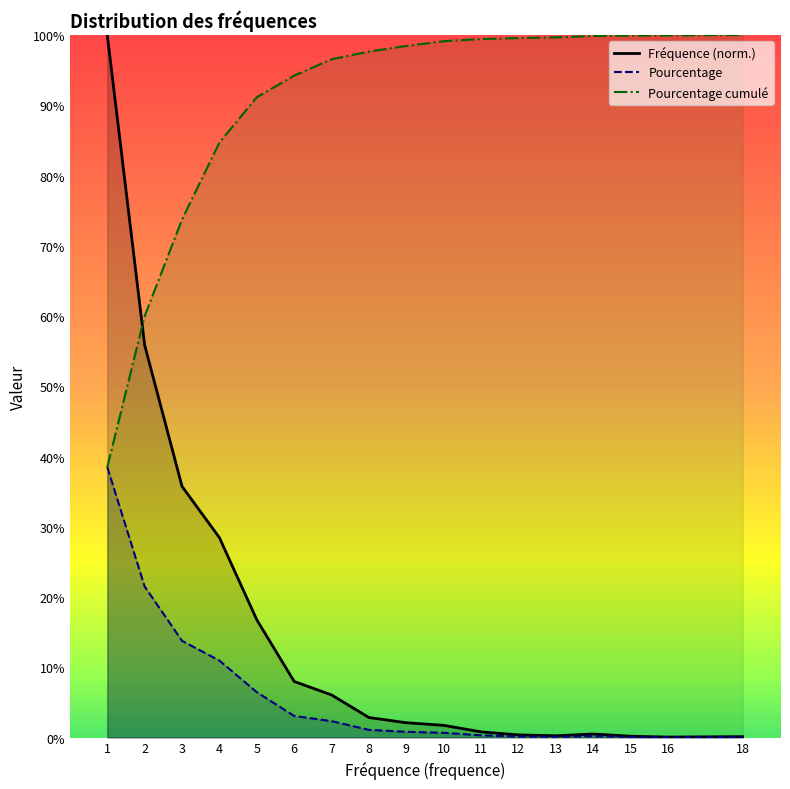

What are all the series names shown in the legend?

Fréquence, Pourcentage, Pourcentage cumulé